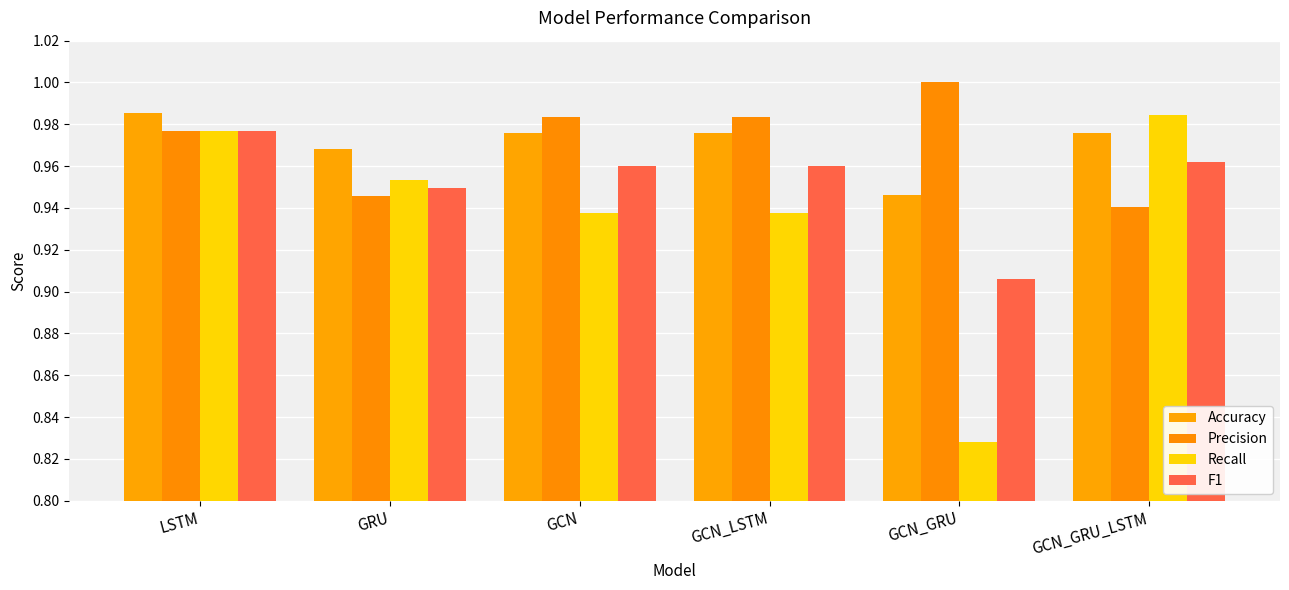

How many bars are there in total?

24